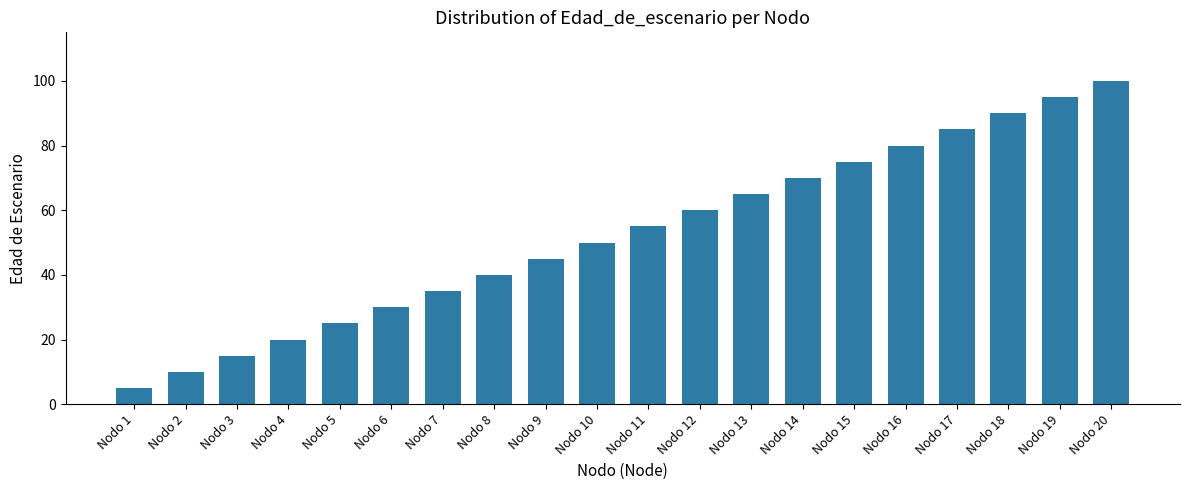

At which label is the value closest to 52?

Nodo 10